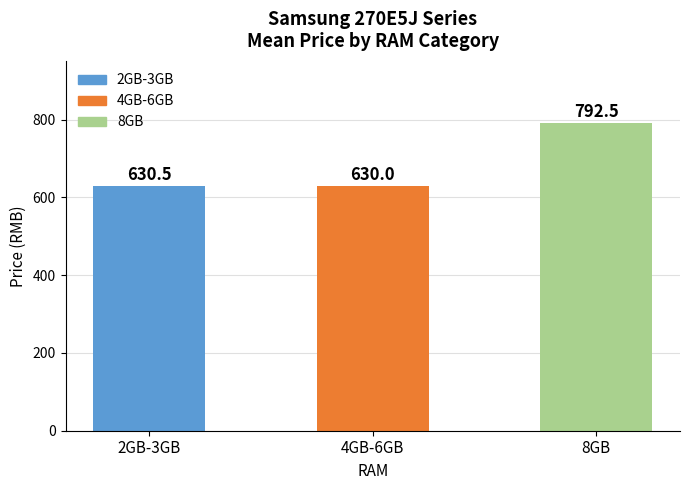

What is the label of the 2nd bar from the left?

4GB-6GB